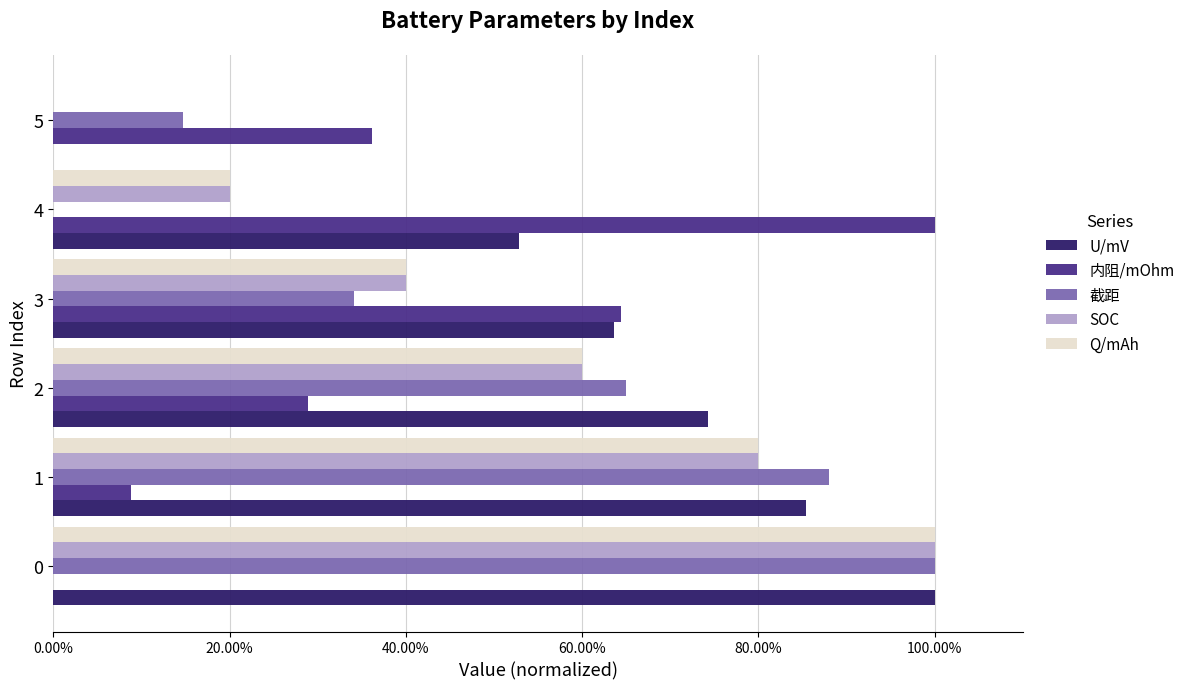

Which series has the largest total across all categories?

U/mV